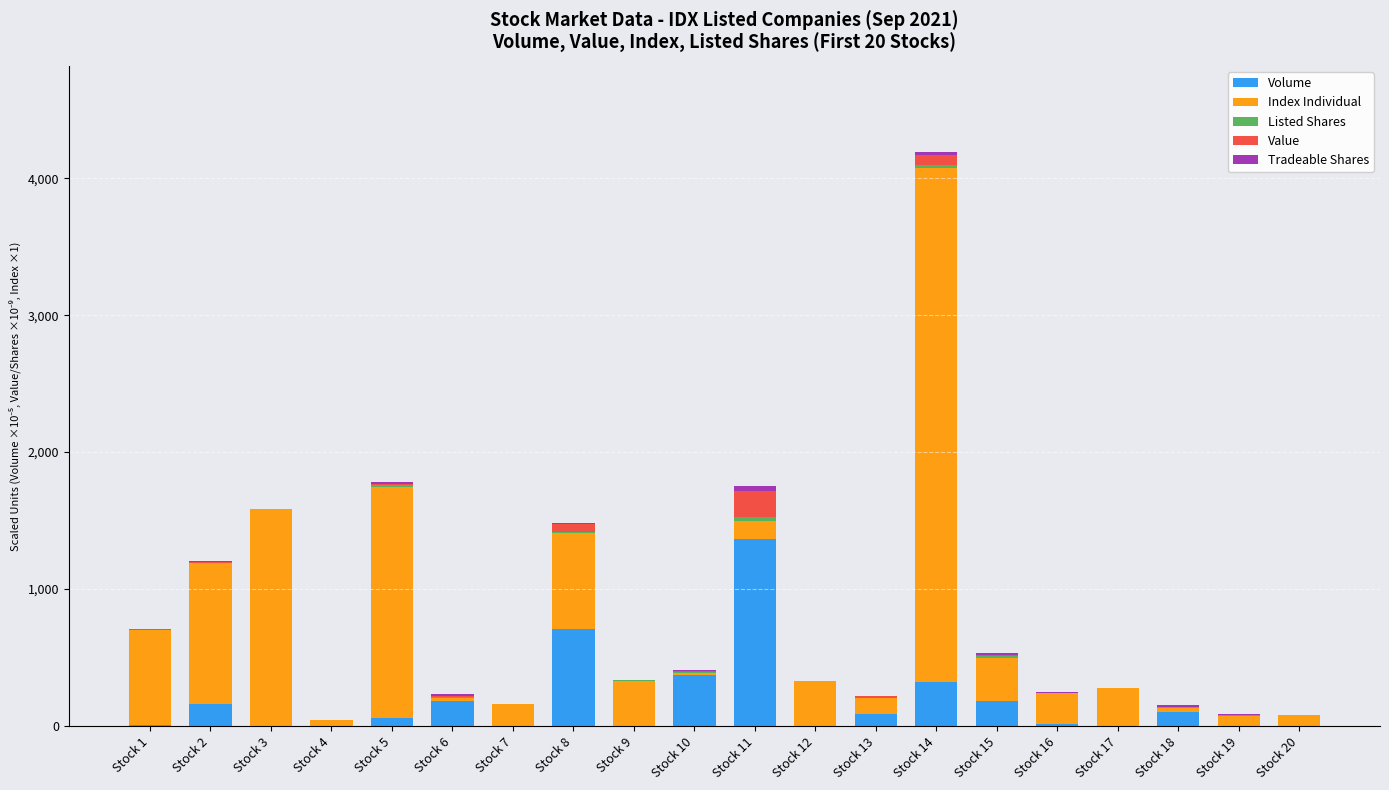

What is the maximum value for Volume?

1369.0